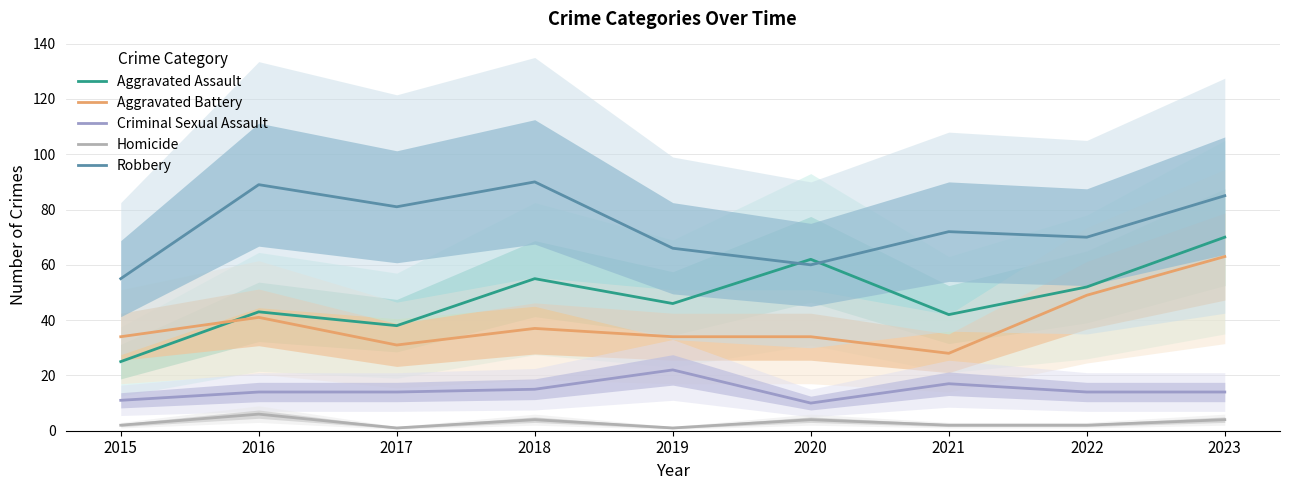

The value of Aggravated Assault at 2016 is 43. True or false?

True